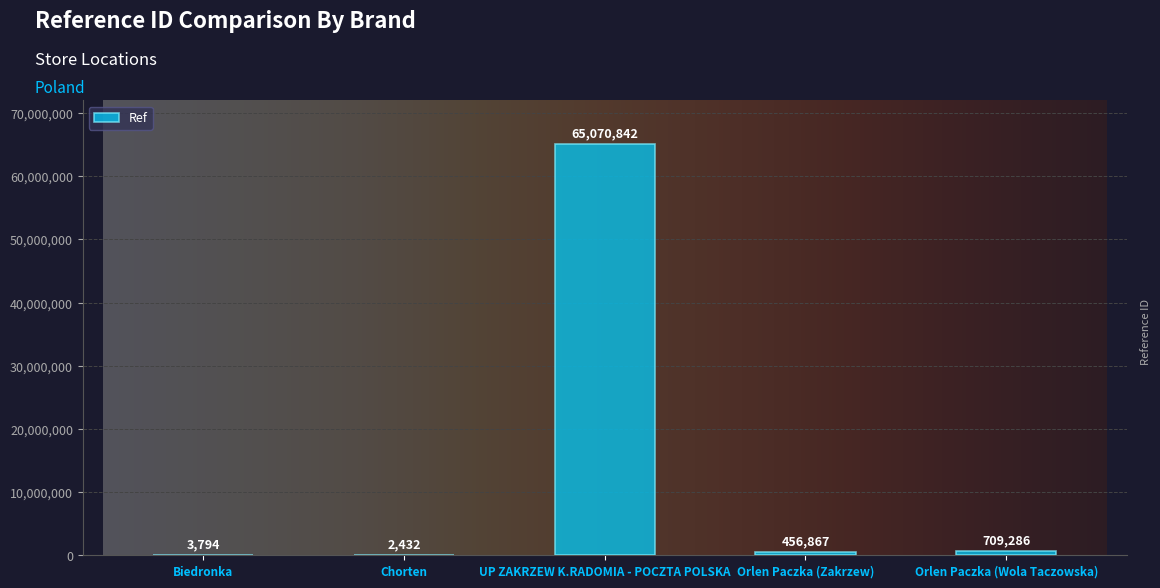

Where does the data first go above 456867?

UP ZAKRZEW K.RADOMIA - POCZTA POLSKA